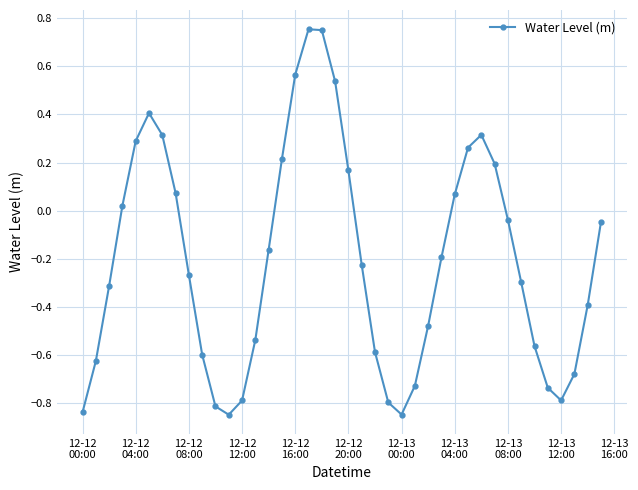

What is the difference between the maximum and minimum values?

1.6